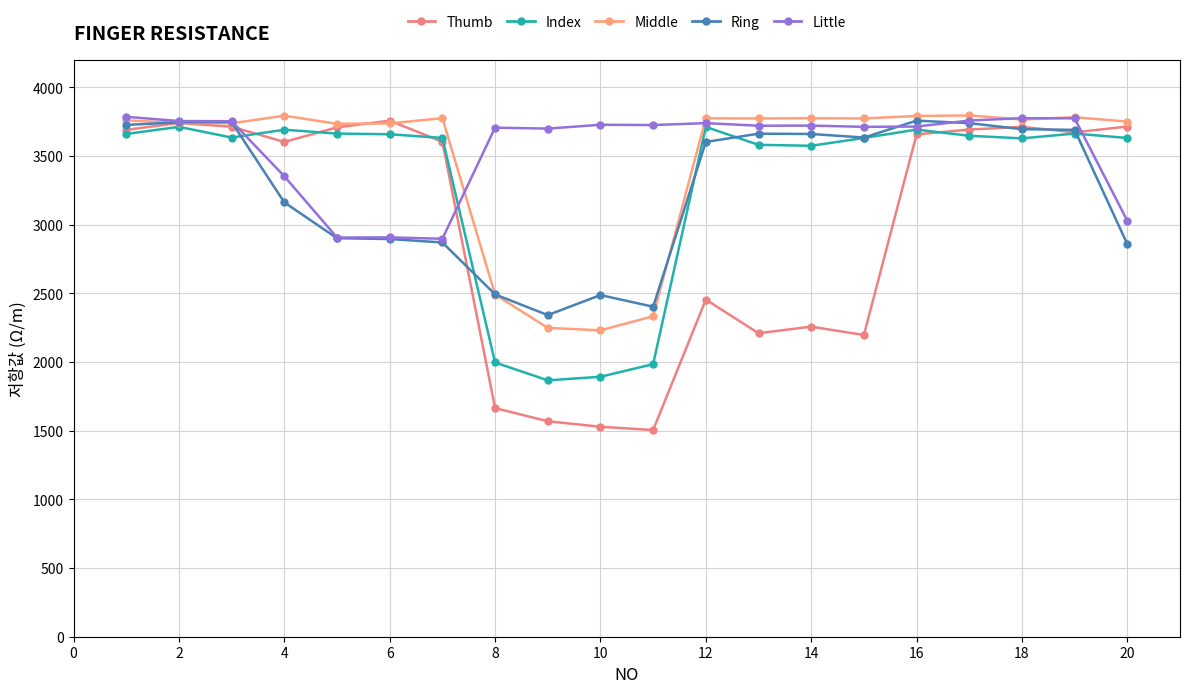

Which label corresponds to the largest value in the chart?

16